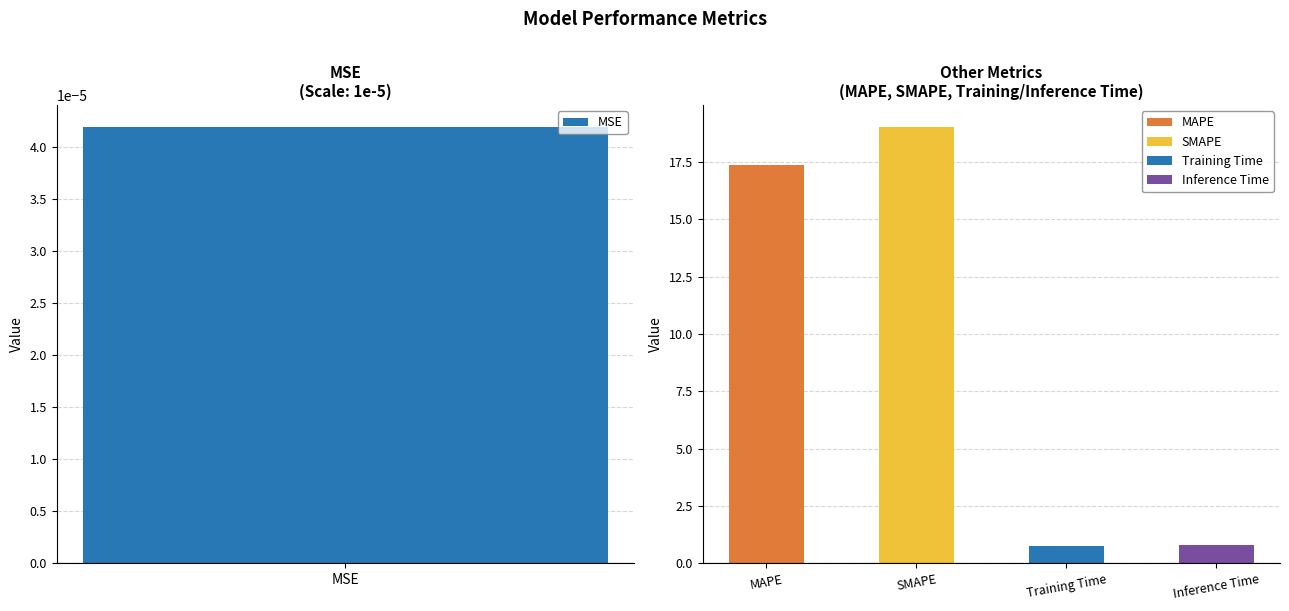

What is the change in value from MAPE to Inference Time?

-16.6